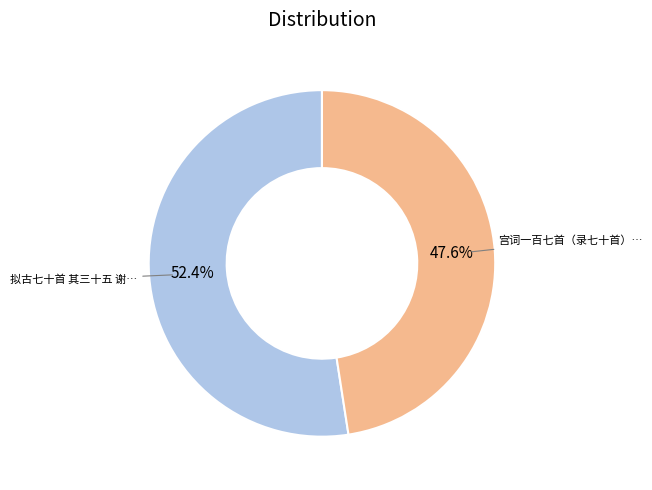

Is there any slice that represents more than half of the pie?

Yes